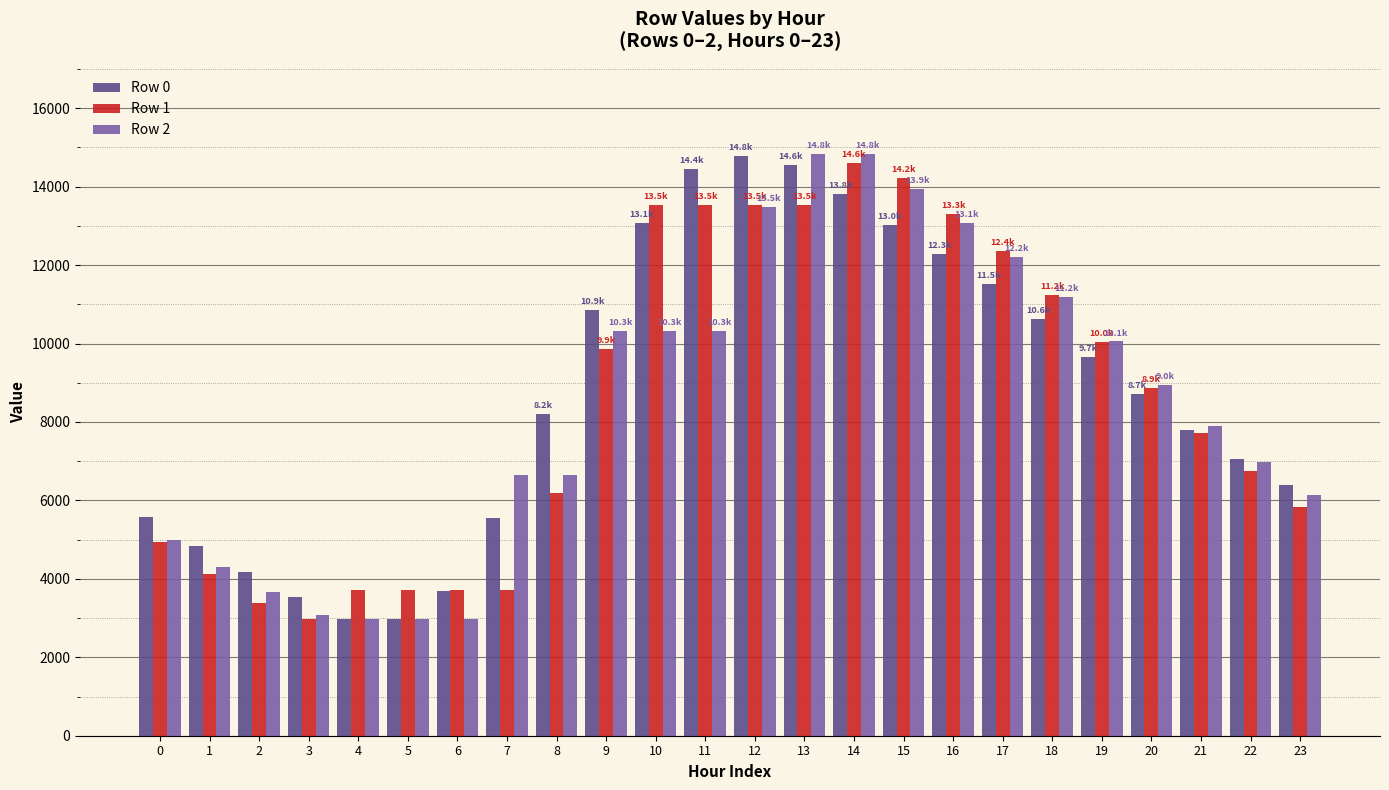

How many data points does each series have?

24